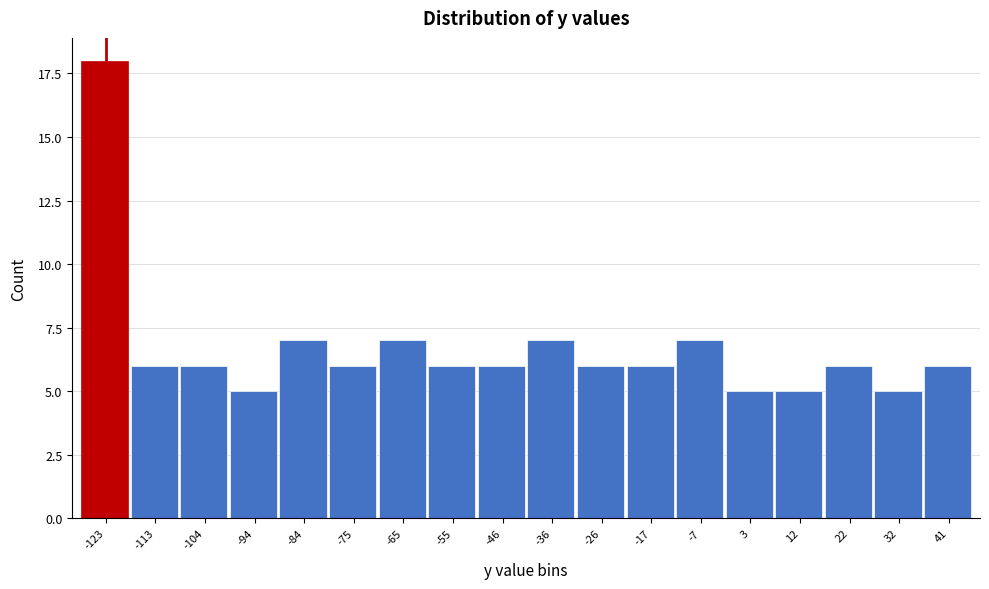

Reading left to right, what are all the values shown in this chart?

18	6	6	5	7	6	7	6	6	7	6	6	7	5	5	6	5	6